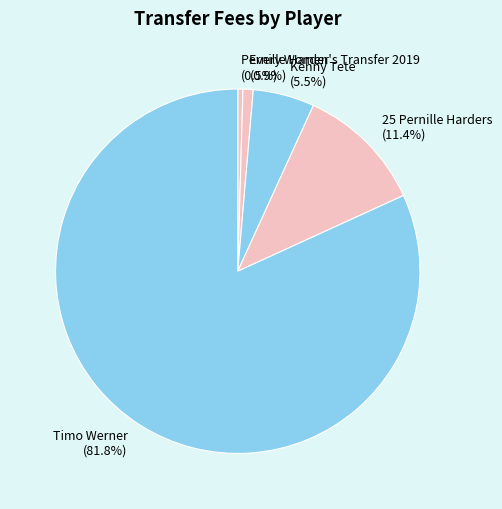

How much of the chart is everything except Kenny Tete?

94.5%